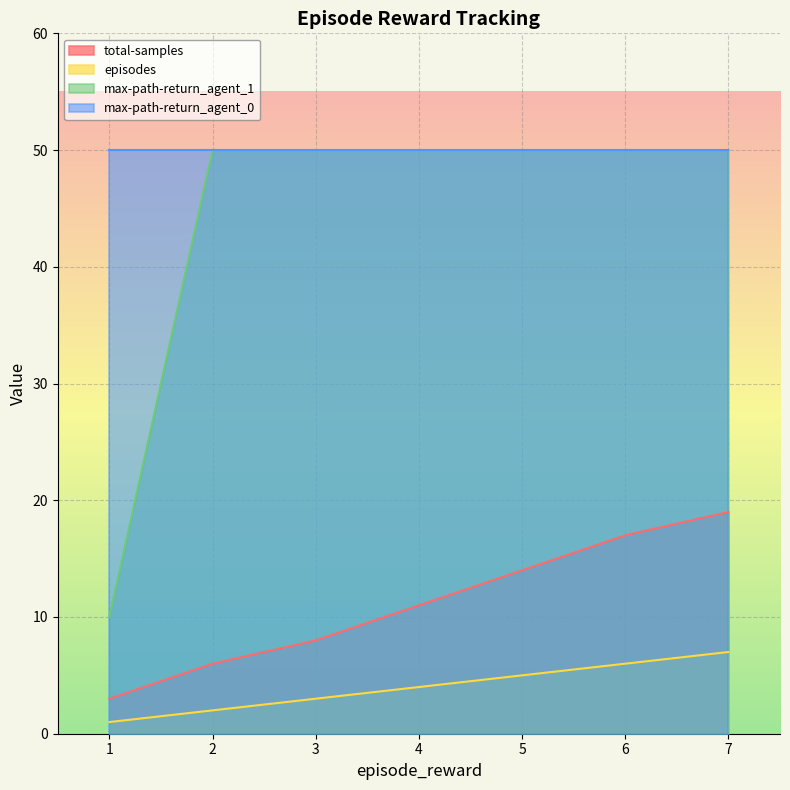

Which series changed the most between 4 and 6?

total-samples